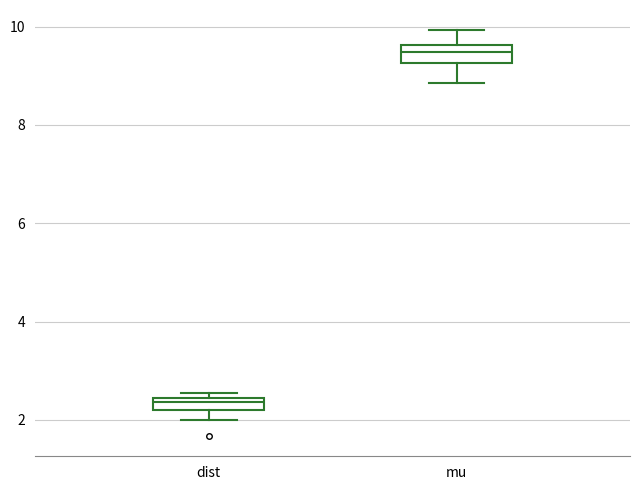

Which box's median line is the lowest?

dist